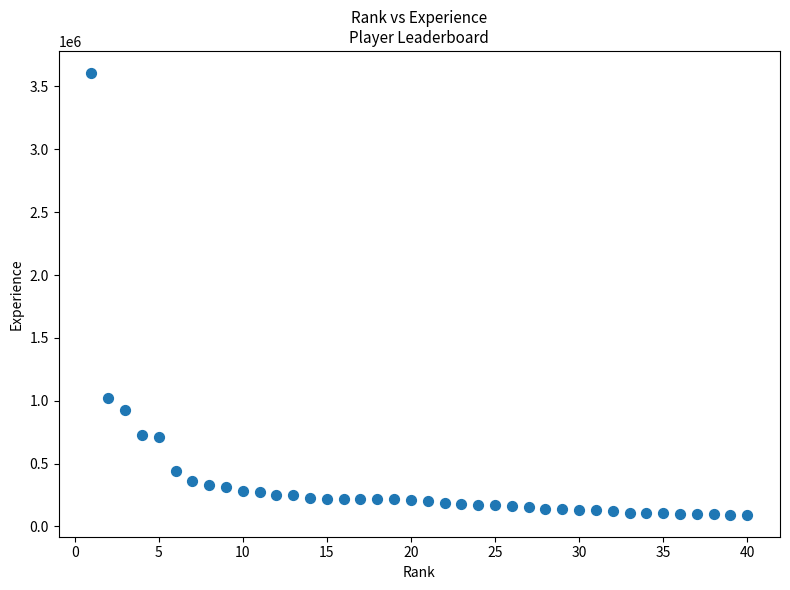

What Y value in the scatter plot is closest to 1850676?

1019976